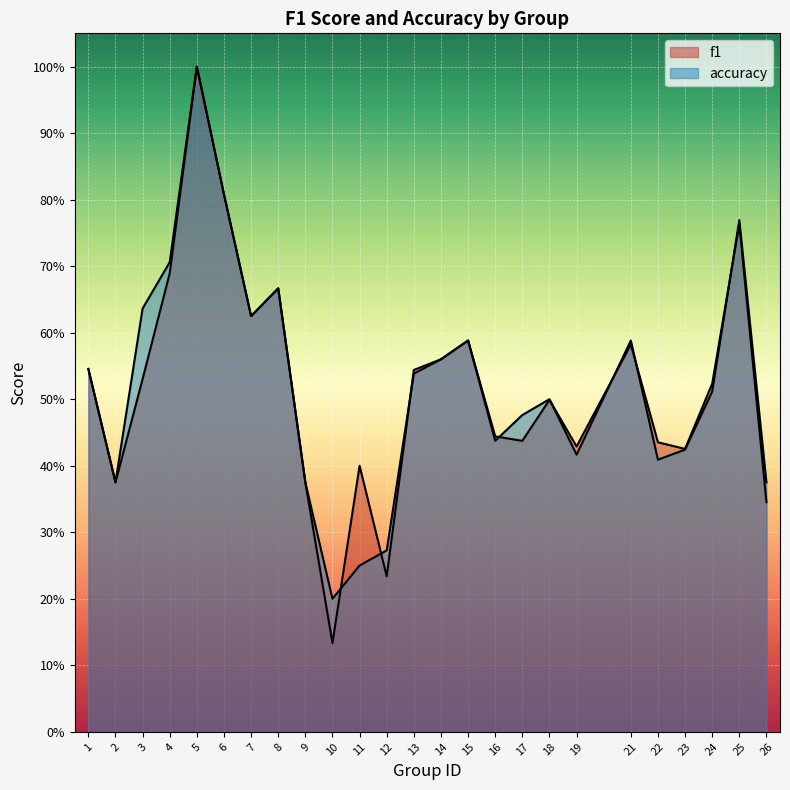

How many lines are shown in the chart?

2